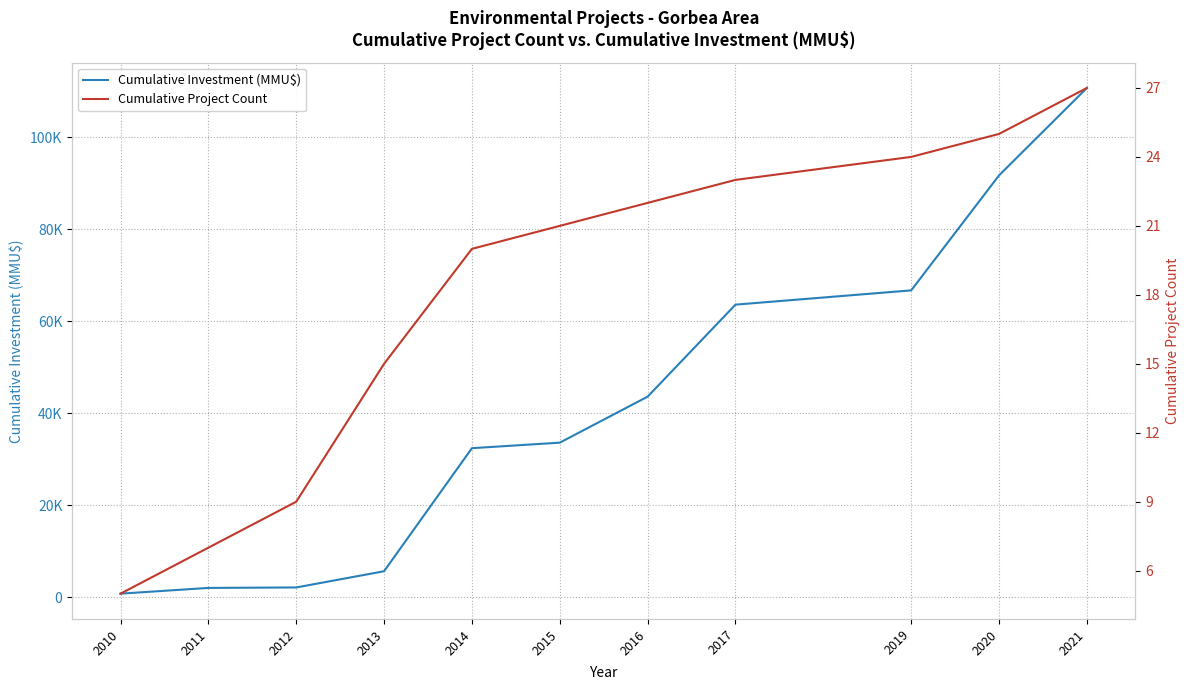

What are all the series names shown in the legend?

Cumulative Investment (MMU$), Cumulative Project Count